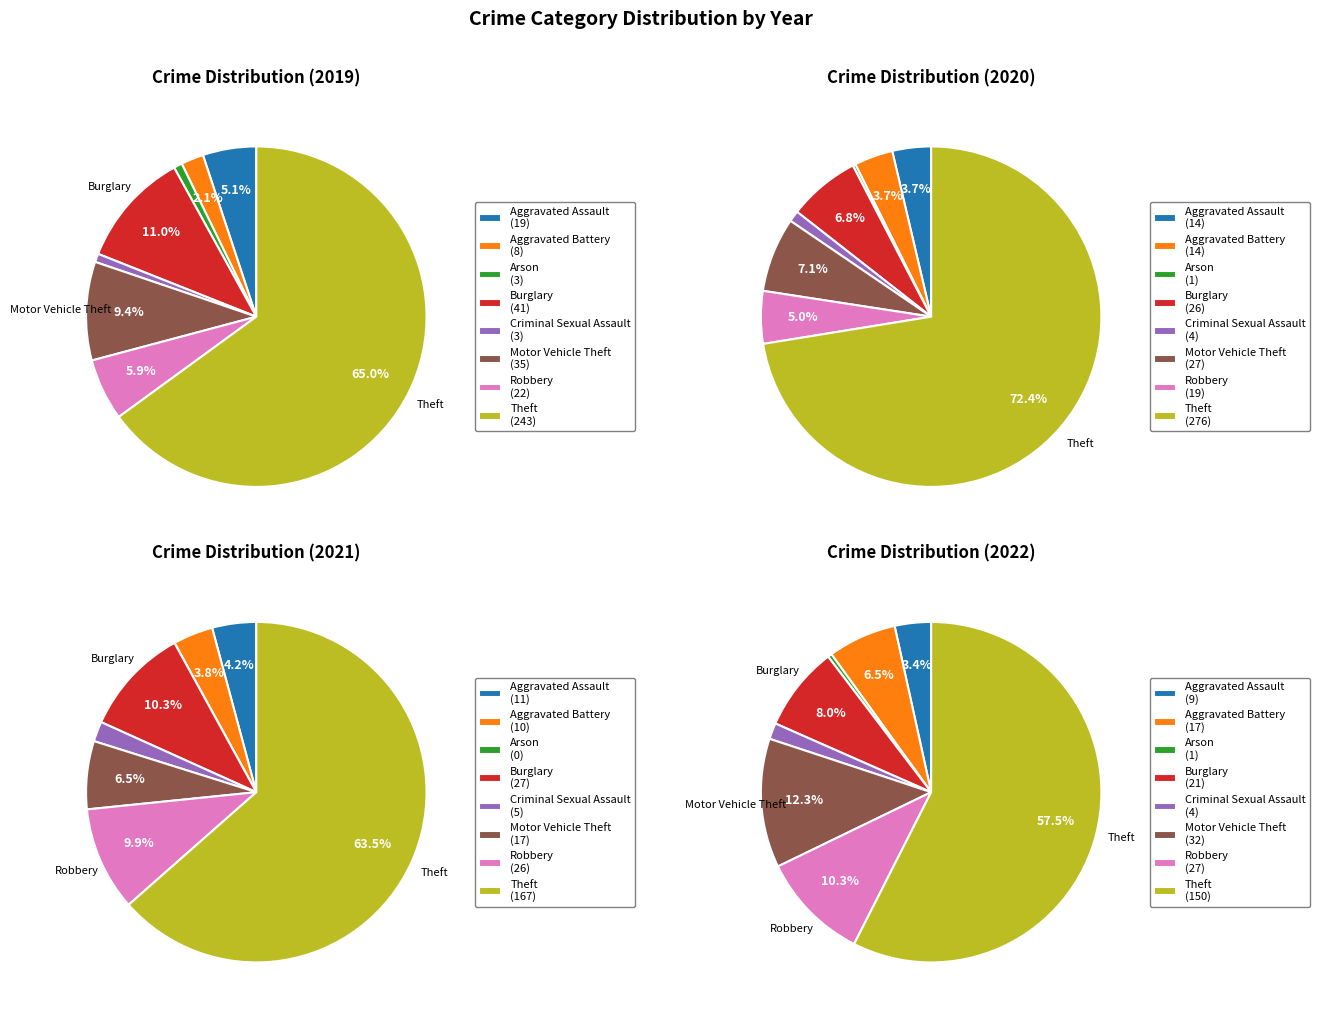

How many slices are in this pie chart?

8